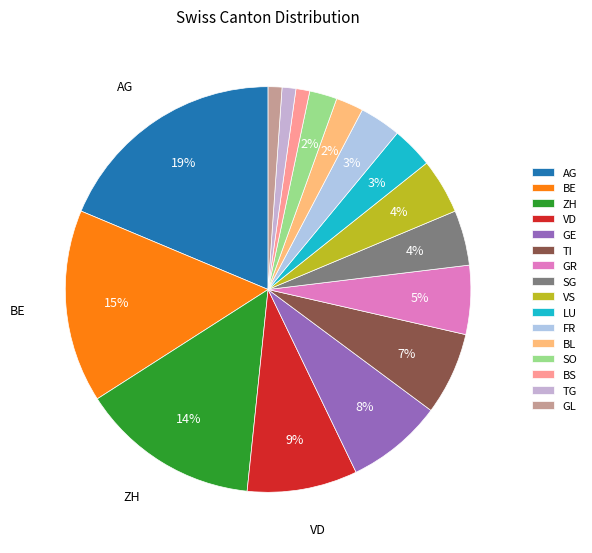

Count the number of slices in the pie.

16